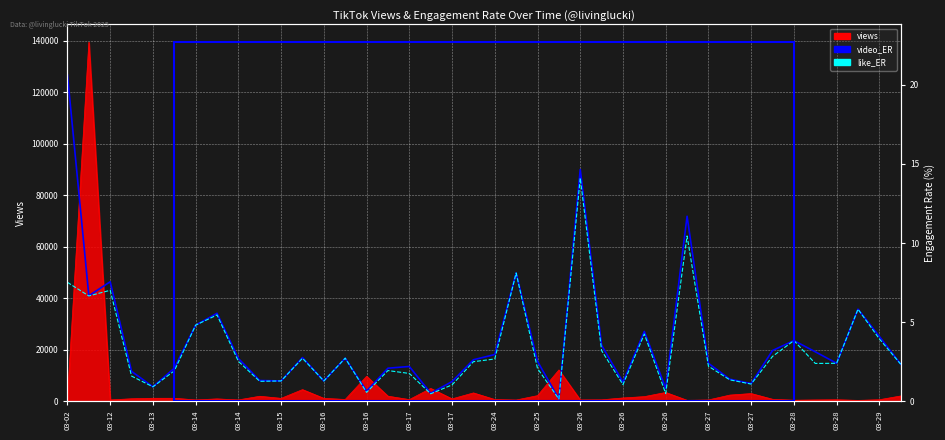

What is the label of the 14th point from the right?

03-26